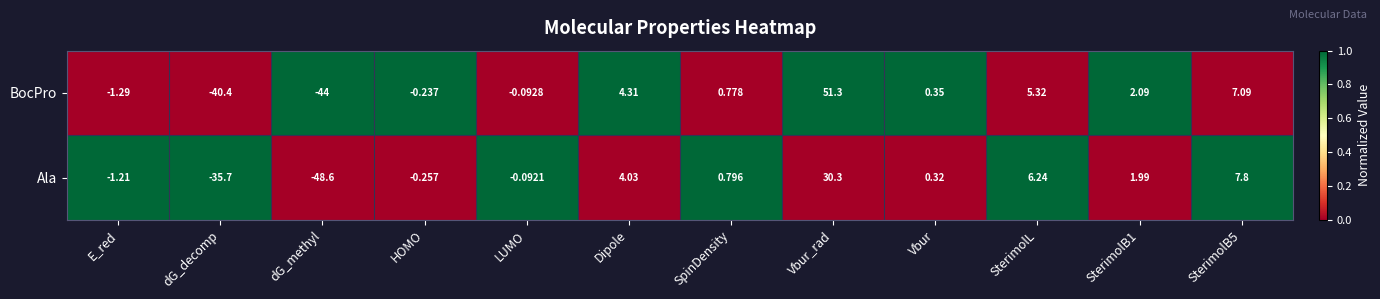

Which series has the largest total across all categories?

BocPro